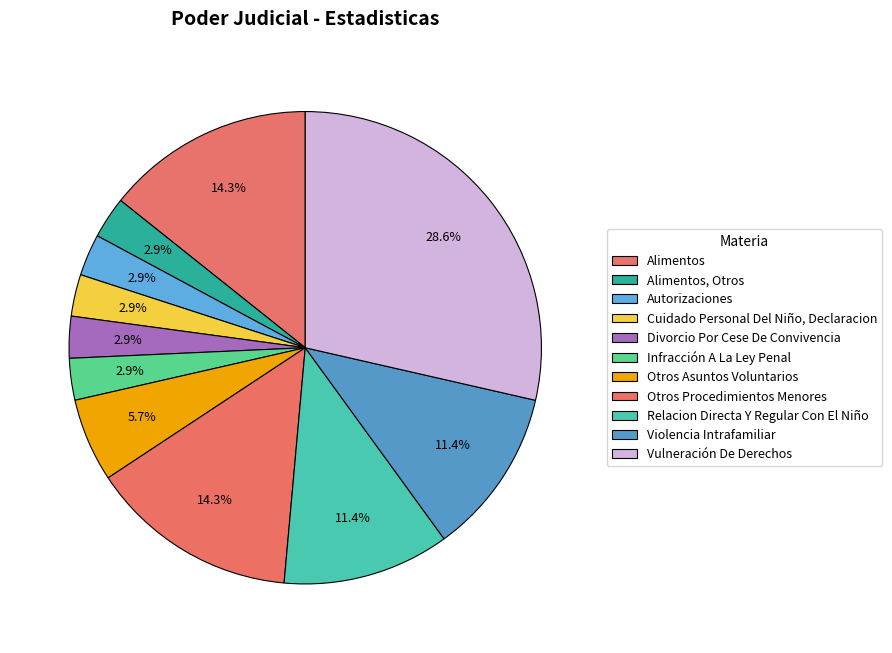

Does Alimentos, Otros account for over 50% of the chart?

No